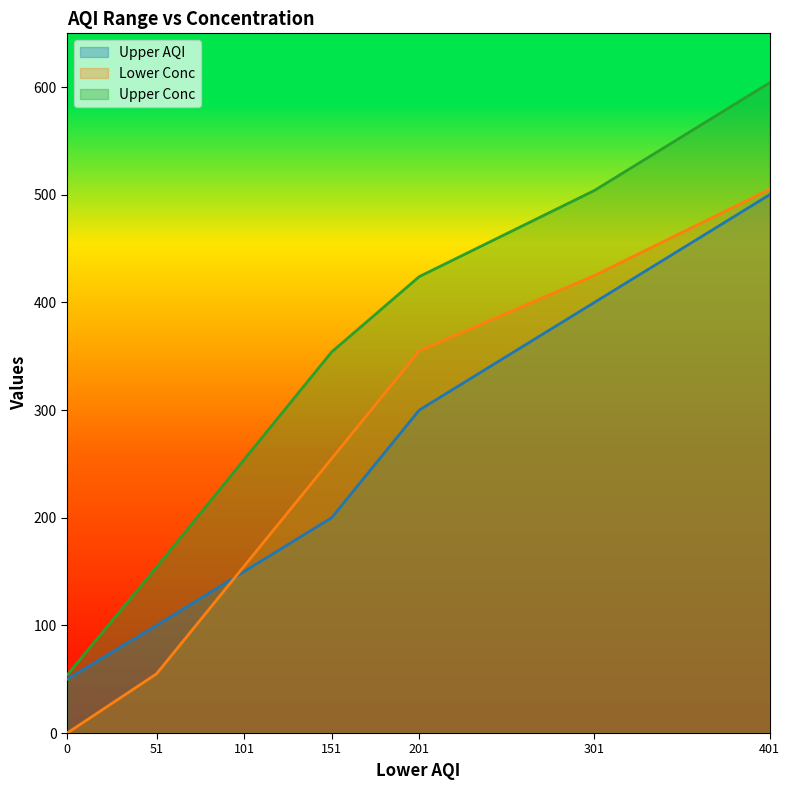

True or false: Upper Conc has more than 0 interior local peaks.

False